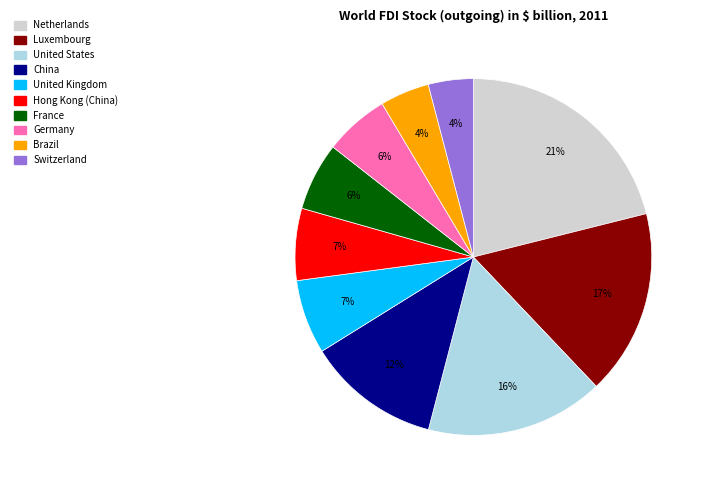

To the nearest percent, what portion does France represent?

6%